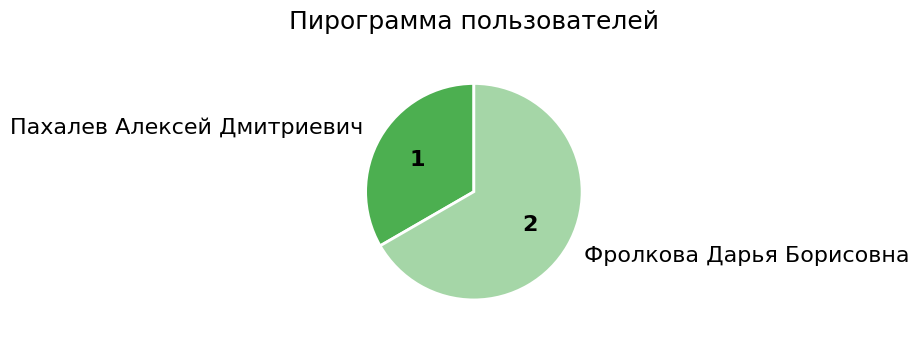

Which slice is the largest?

Фролкова Дарья Борисовна